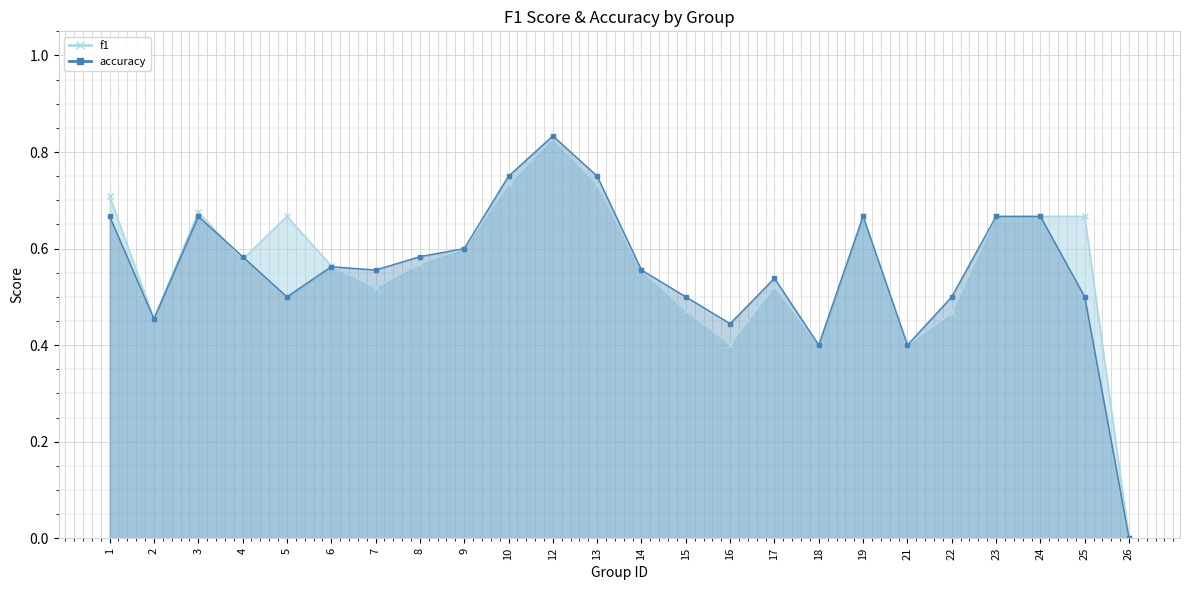

Between which two adjacent categories do f1 and accuracy first intersect?

3 and 4